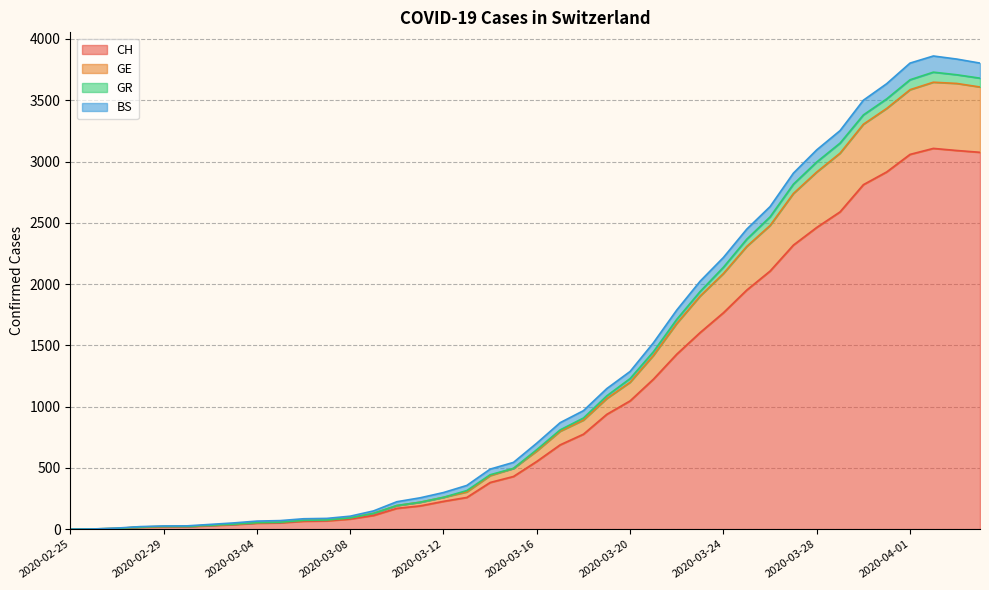

Where is the first local maximum for GR?

2020-04-02